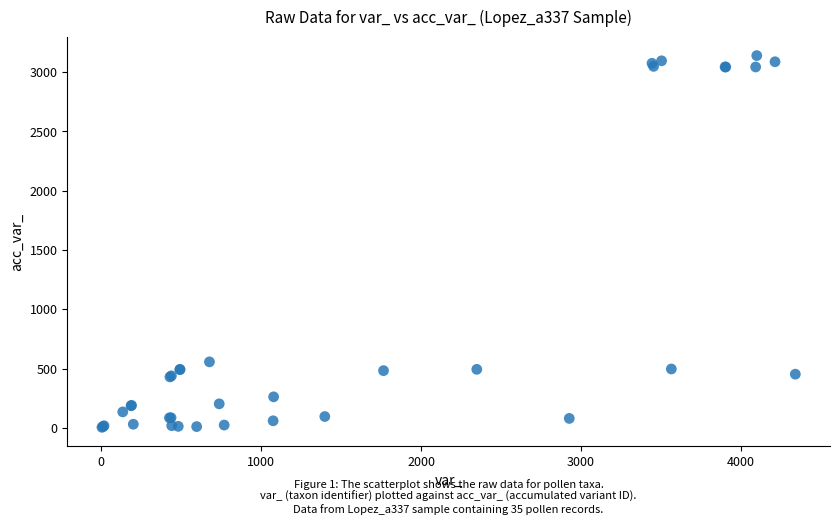

What Y value in the scatter plot is closest to 1572?

557